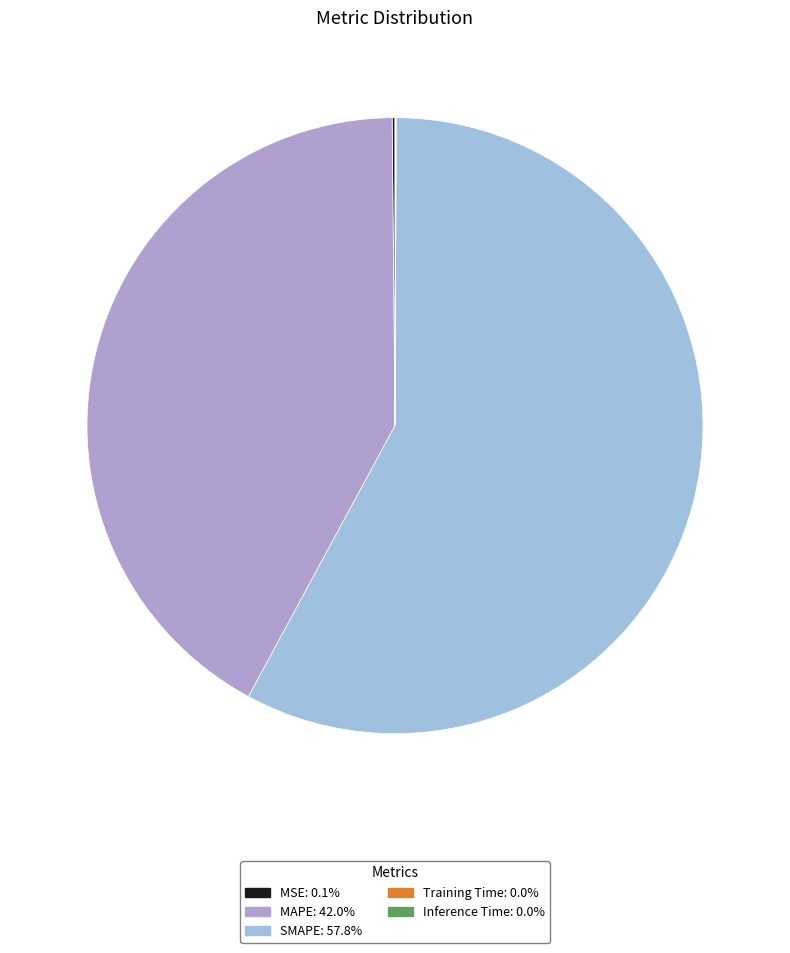

Which slice is the smallest?

Training Time